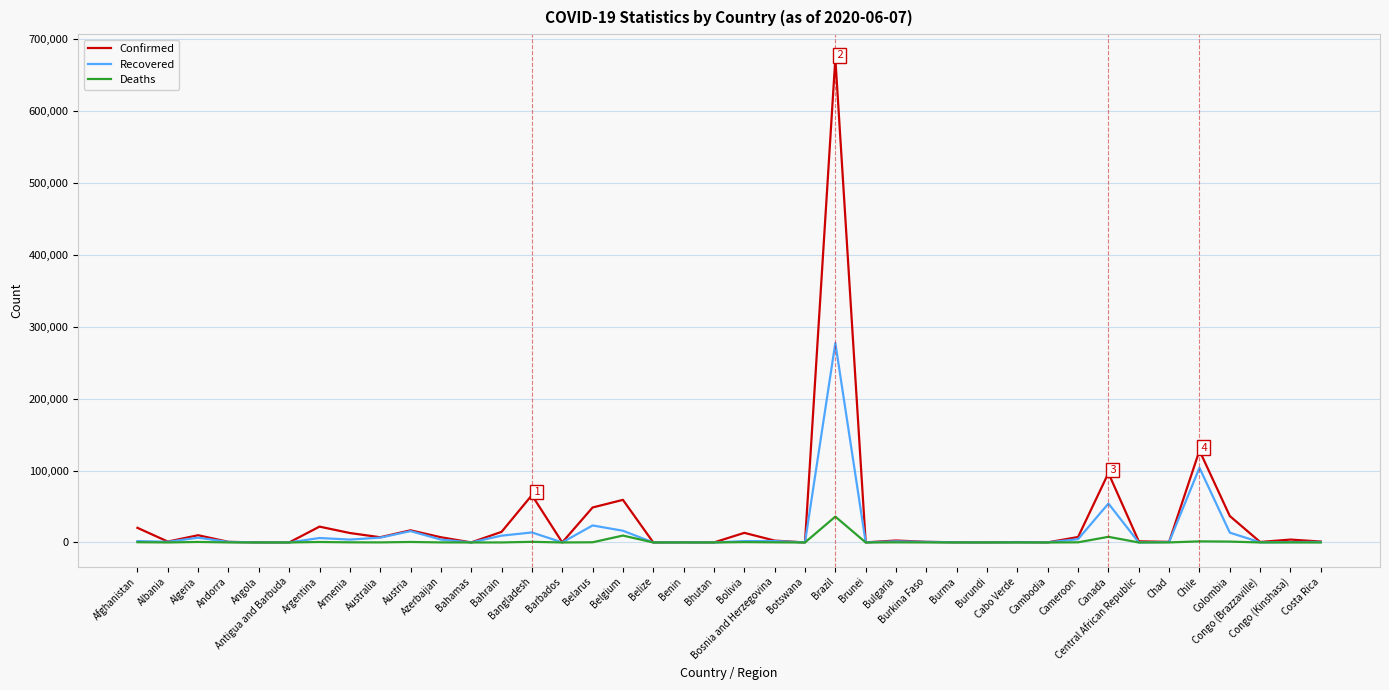

What is the difference between the highest and lowest values at Bangladesh?

64881